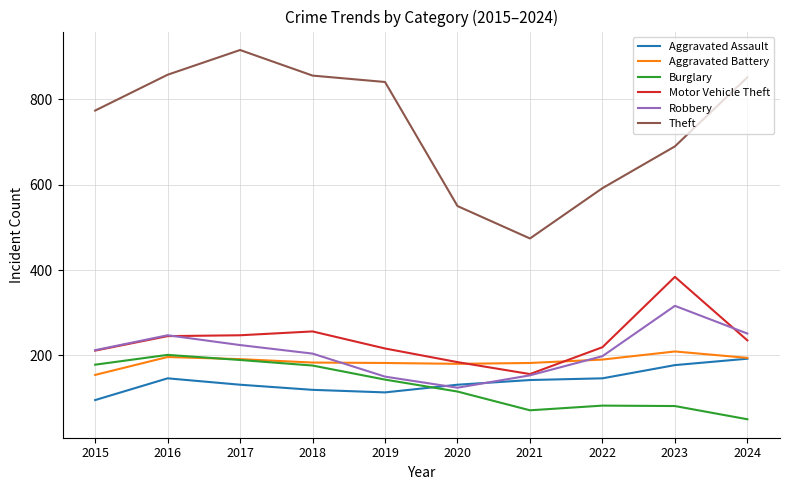

Which series changed the most between 2019 and 2022?

Theft